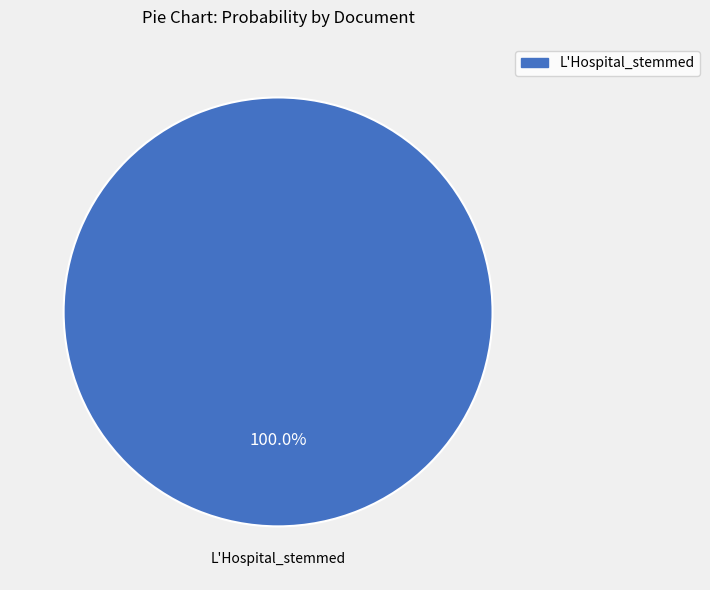

Is there any slice that represents more than half of the pie?

Yes